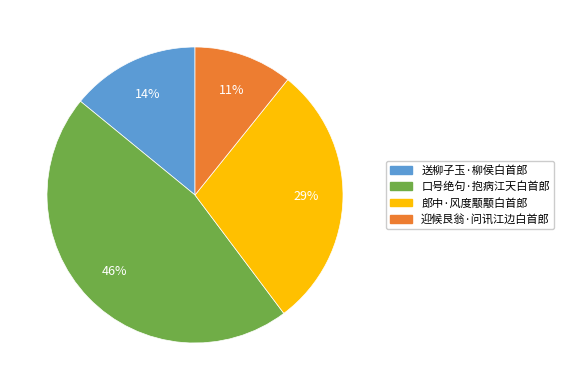

Do 迎候艮翁·问讯江边白首郎 and 送柳子玉·柳侯白首郎 together represent more than half of the pie?

No